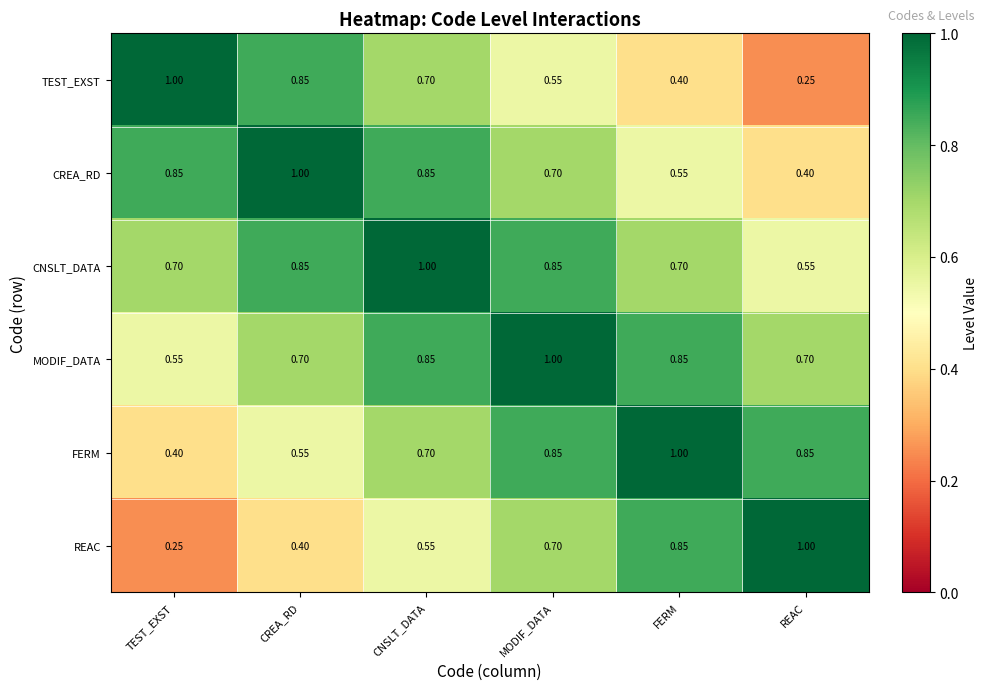

Is the value of MODIF_DATA at REAC greater than the value of CNSLT_DATA at REAC?

Yes